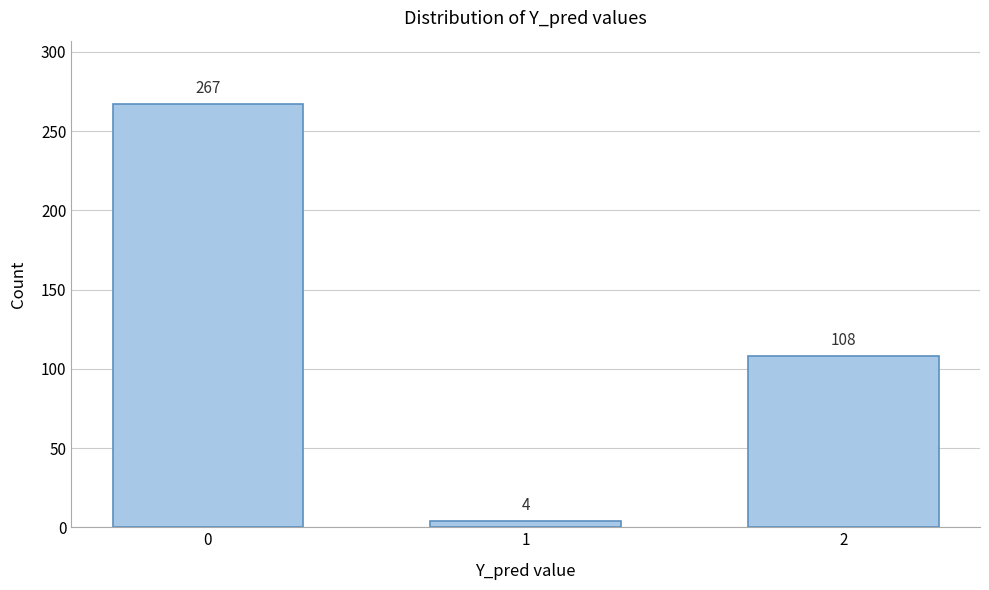

Reading right to left, extract all data points from this chart.

2=108	1=4	0=267